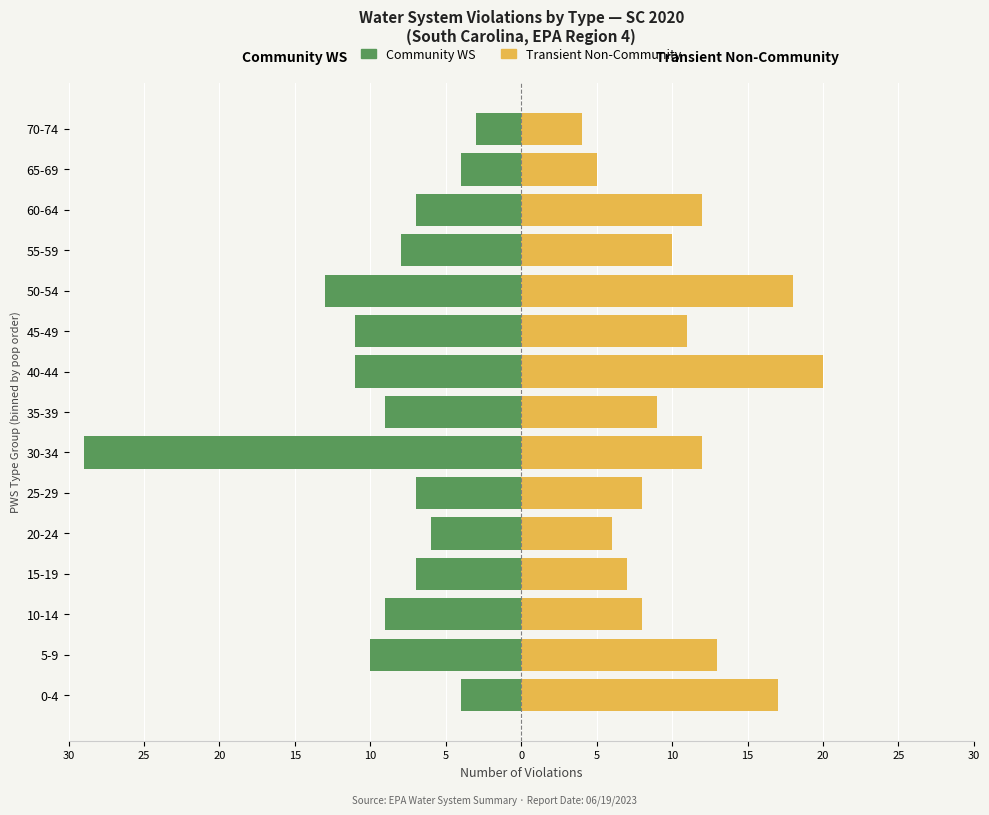

How many values in the Transient Non-Community (violations) series exceed 10?

7